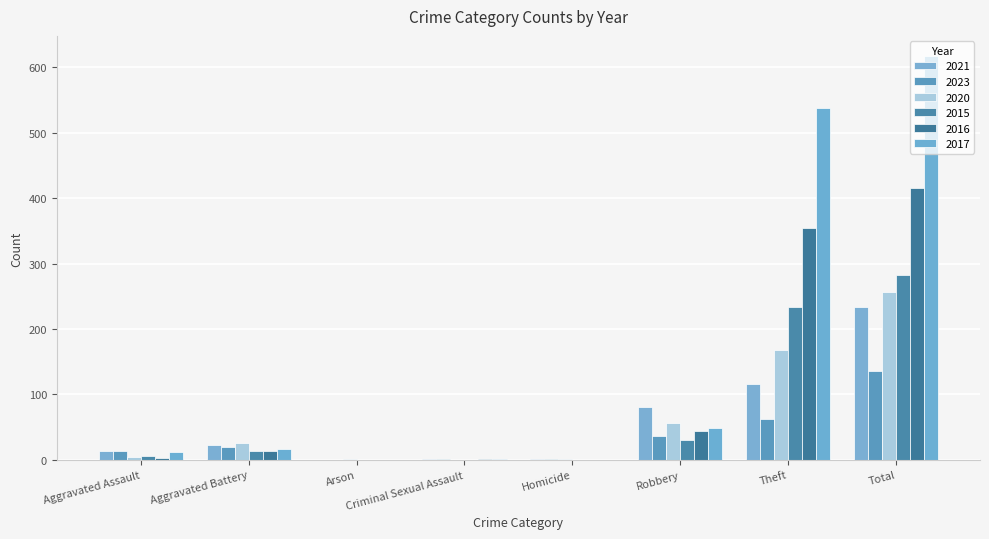

Count the number of data series in this chart.

6